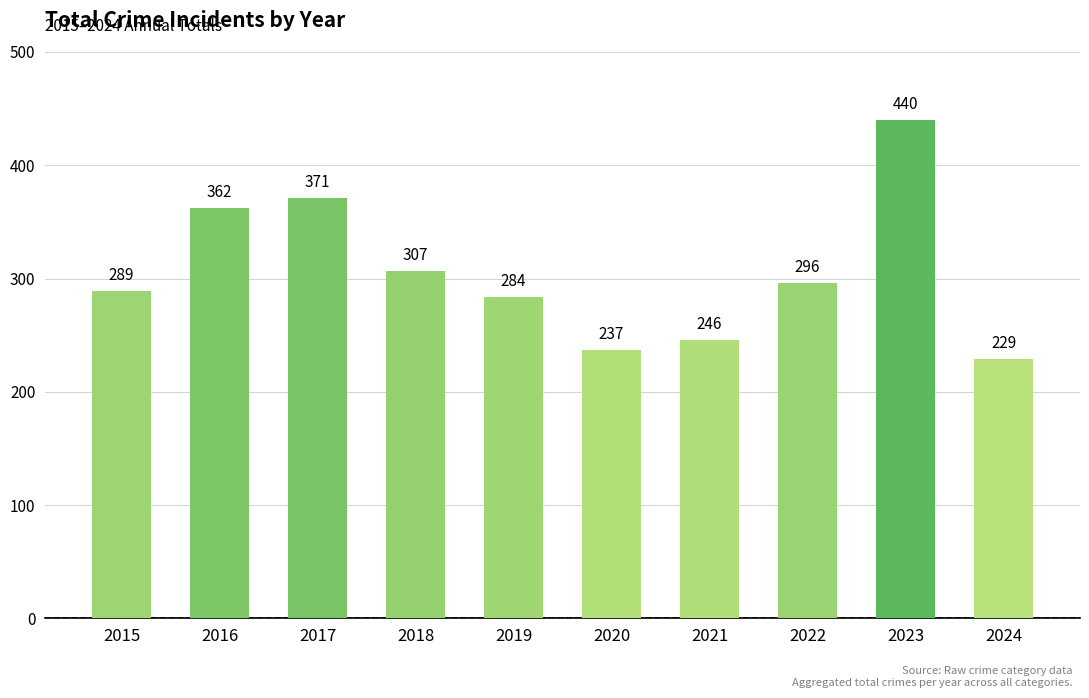

Which has a higher value, 2018 or 2024?

2018